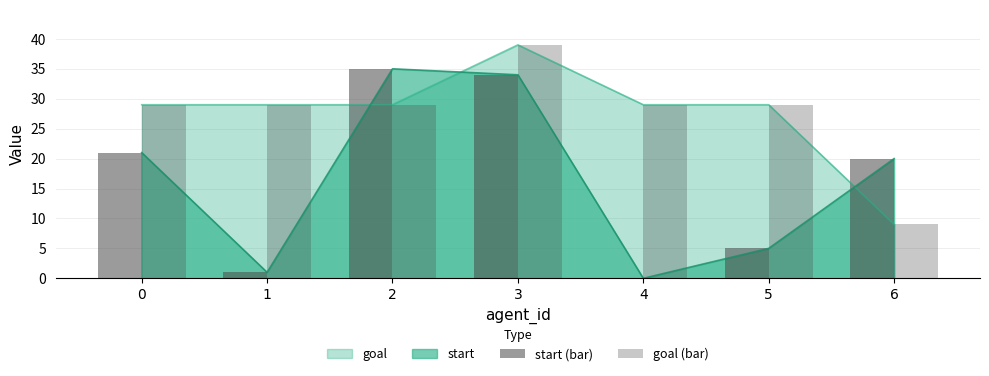

At which category does the chart reach its minimum across all series?

4